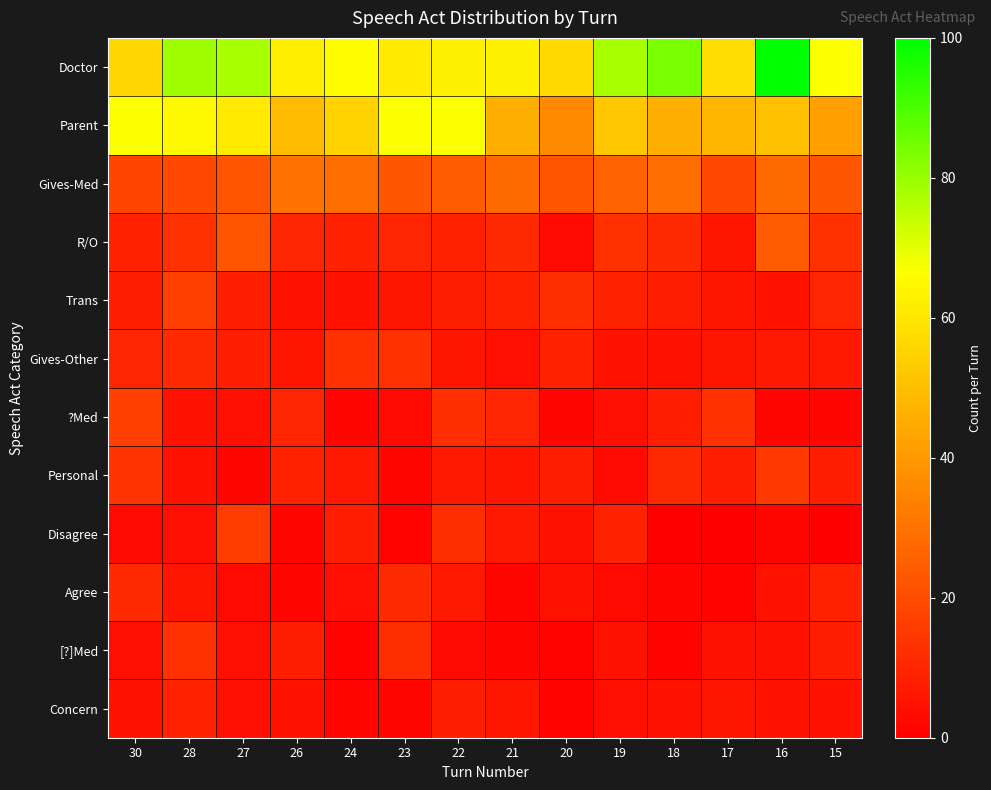

Reading right to left, transcribe all the data shown in this chart.

Doctor: 15=67	16=100	17=58	18=84	19=78	20=57	21=63	22=63	23=61	24=66	26=62	27=78	28=79	30=56
Parent: 15=42	16=50	17=48	18=46	19=52	20=36	21=46	22=67	23=67	24=55	26=49	27=61	28=65	30=67
Gives-Med: 15=23	16=28	17=19	18=29	19=26	20=22	21=28	22=24	23=23	24=29	26=30	27=22	28=19	30=18
R/O: 15=13	16=24	17=6	18=11	19=13	20=3	21=11	22=9	23=10	24=9	26=10	27=22	28=13	30=9
Trans: 15=10	16=5	17=6	18=8	19=9	20=12	21=9	22=8	23=6	24=5	26=5	27=8	28=17	30=8
Gives-Other: 15=7	16=7	17=6	18=5	19=5	20=9	21=4	22=6	23=13	24=13	26=6	27=8	28=11	30=10
?Med: 15=2	16=2	17=13	18=8	19=4	20=2	21=10	22=12	23=3	24=2	26=10	27=4	28=5	30=17
Personal: 15=8	16=15	17=8	18=11	19=3	20=8	21=6	22=7	23=2	24=7	26=9	27=2	28=5	30=14
Disagree: 15=0	16=2	17=0	18=0	19=9	20=5	21=7	22=12	23=1	24=8	26=2	27=16	28=4	30=3
Agree: 15=9	16=5	17=1	18=2	19=3	20=5	21=2	22=7	23=11	24=4	26=2	27=3	28=6	30=11
[?]Med: 15=8	16=5	17=5	18=1	19=5	20=1	21=2	22=3	23=12	24=1	26=8	27=4	28=13	30=4
Concern: 15=5	16=5	17=6	18=5	19=4	20=1	21=6	22=8	23=2	24=2	26=5	27=4	28=9	30=5